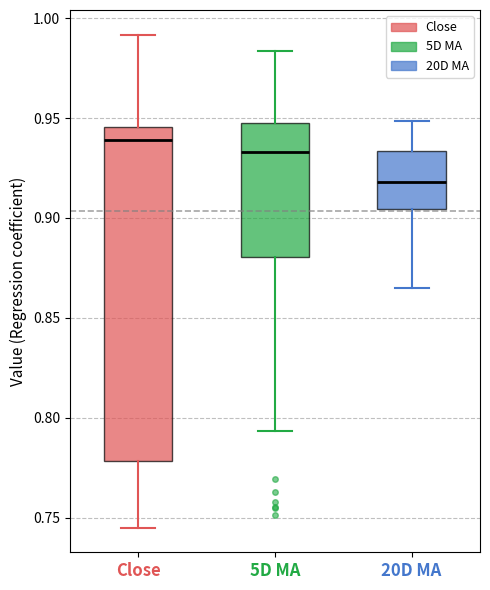

Reading left to right, read every box against the y-axis: the position of its median line, the range the box covers, and the ends of its whiskers. The values are not printed on the chart, so give them approximately, as read against the axis.

Close: median 0.940, box 0.780 to 0.945, whiskers 0.745 to 0.990
5D MA: median 0.935, box 0.880 to 0.945, whiskers 0.795 to 0.985
20D MA: median 0.920, box 0.905 to 0.935, whiskers 0.865 to 0.950